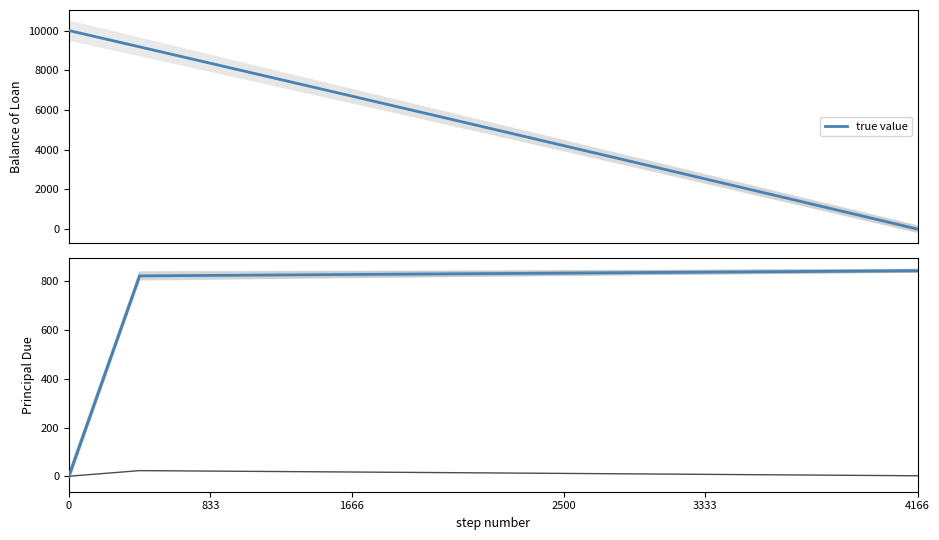

True or false: Interest has more than 1 interior local peaks.

False